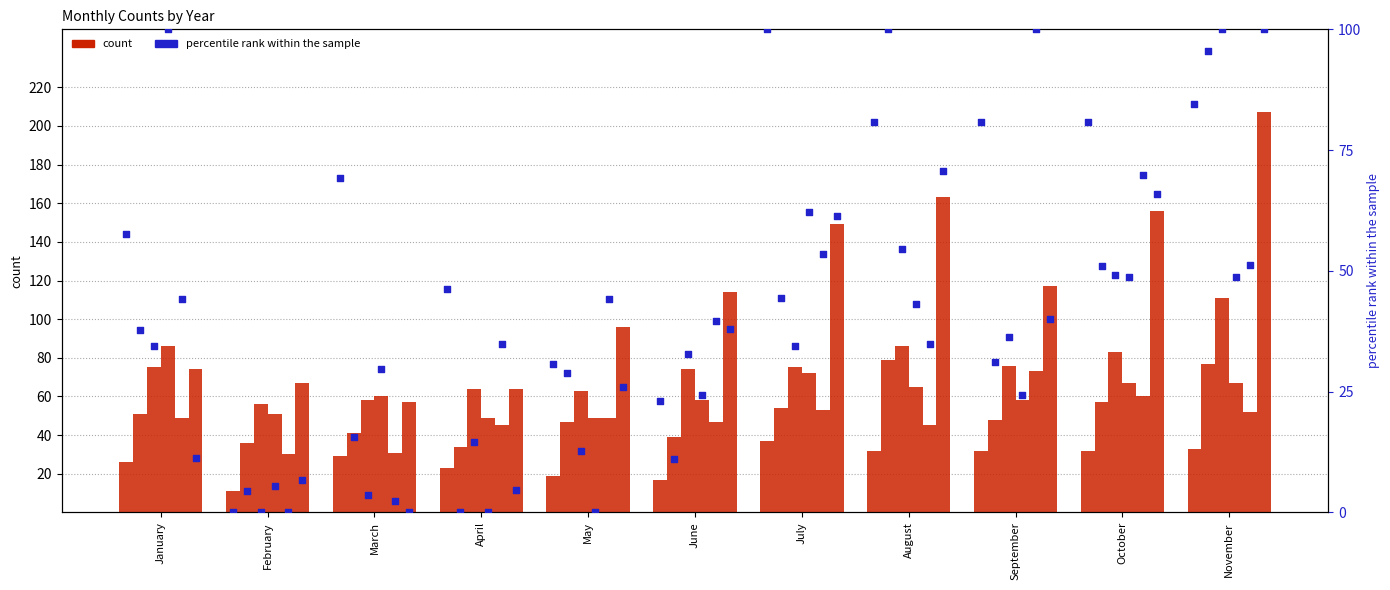

What is the change in value from April to July?

+53.8